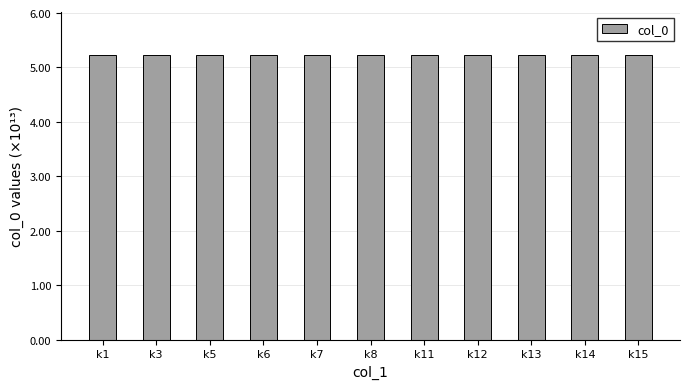

The value at k12 is 52325103647954. True or false?

True